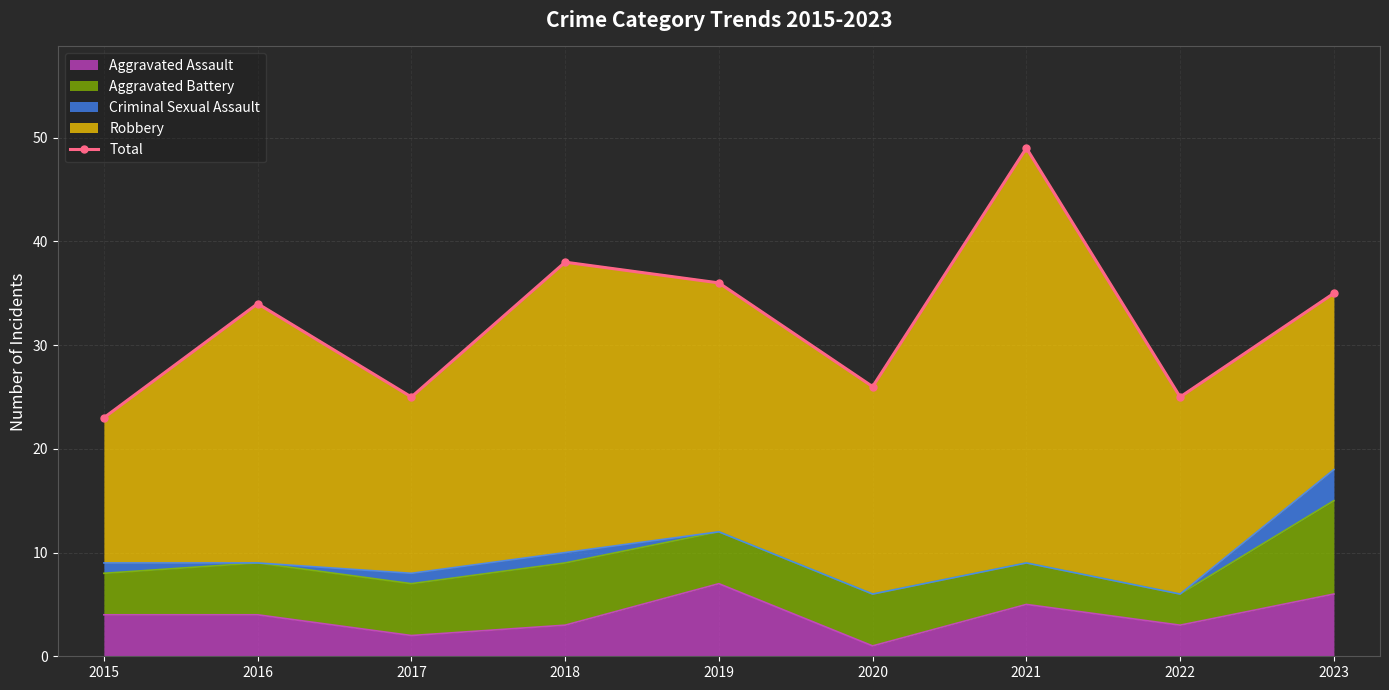

What is the minimum value shown in the chart?

23